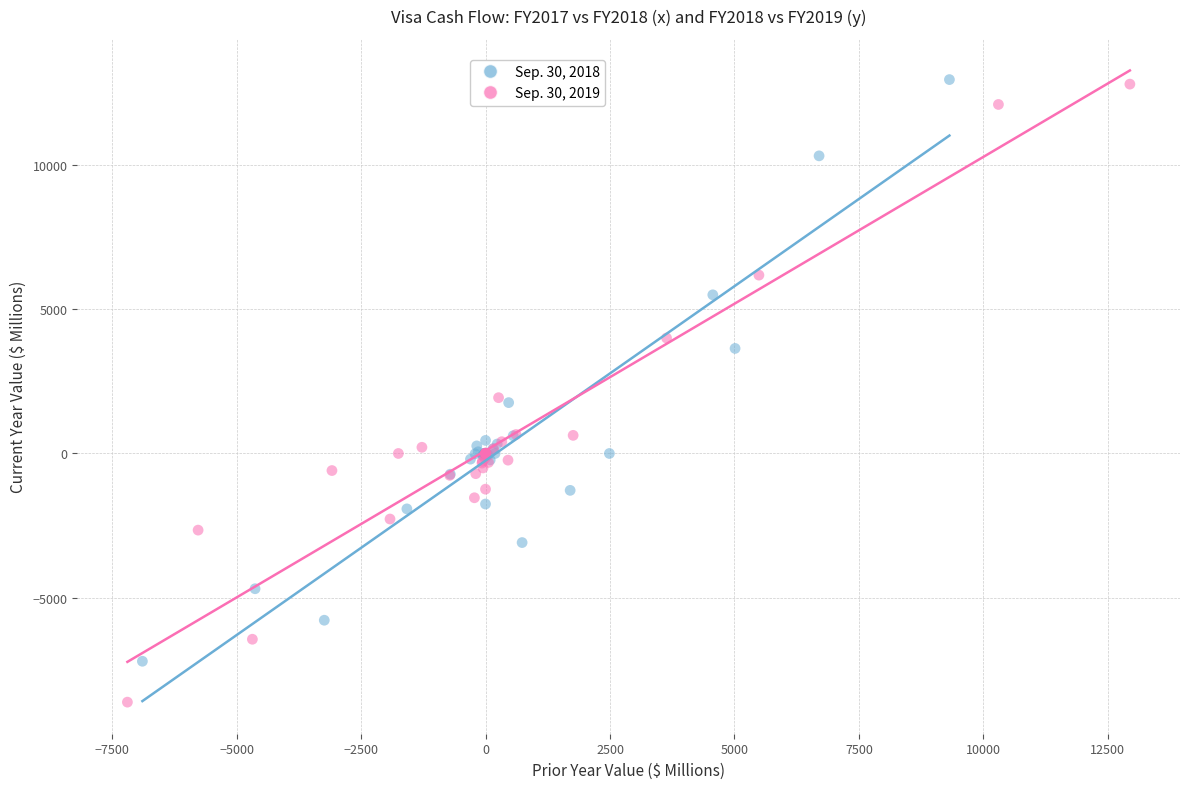

Which series reaches the minimum Y coordinate?

Sep. 30, 2019